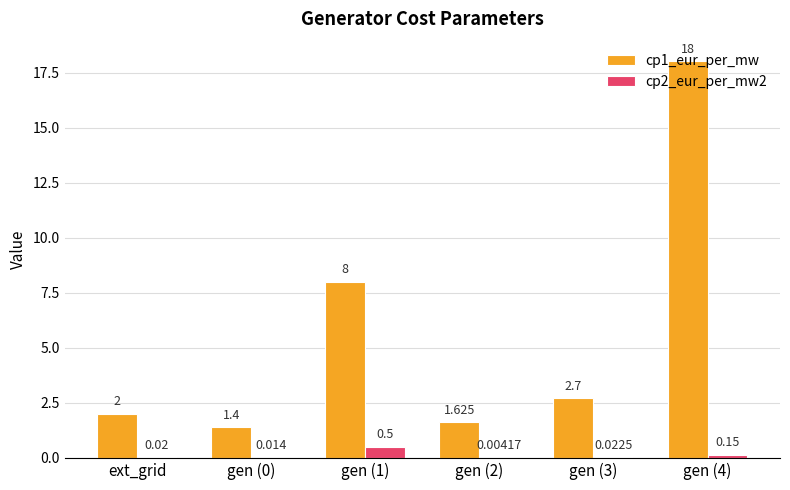

Is the value of cp1_eur_per_mw at gen (0) greater than the value of cp2_eur_per_mw2 at gen (2)?

Yes